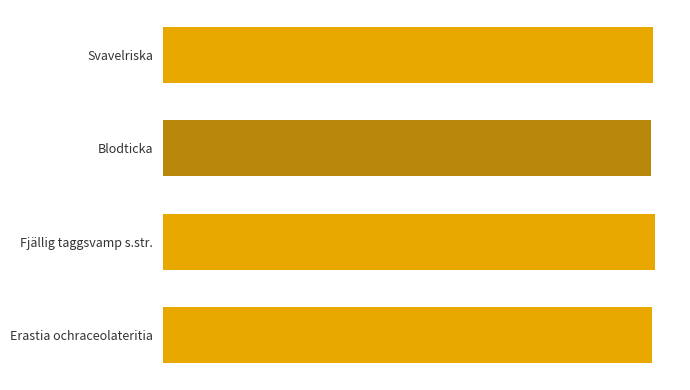

Are the bars horizontal?

Yes